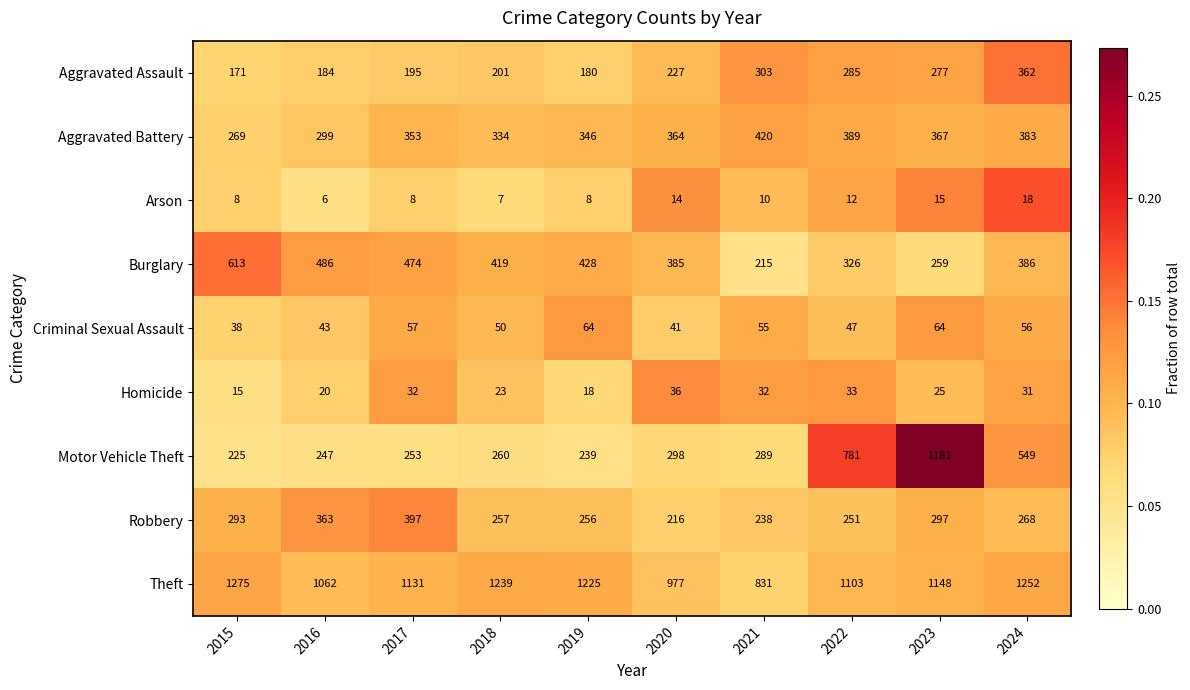

The value of Theft at 2022 is 1103. True or false?

True